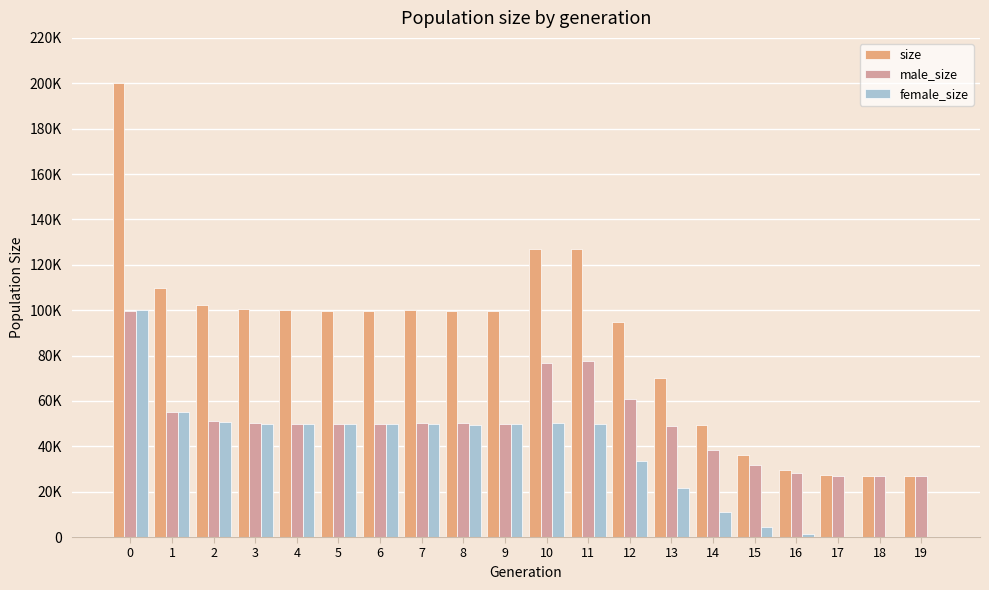

What are all the series names shown in the legend?

size, male_size, female_size